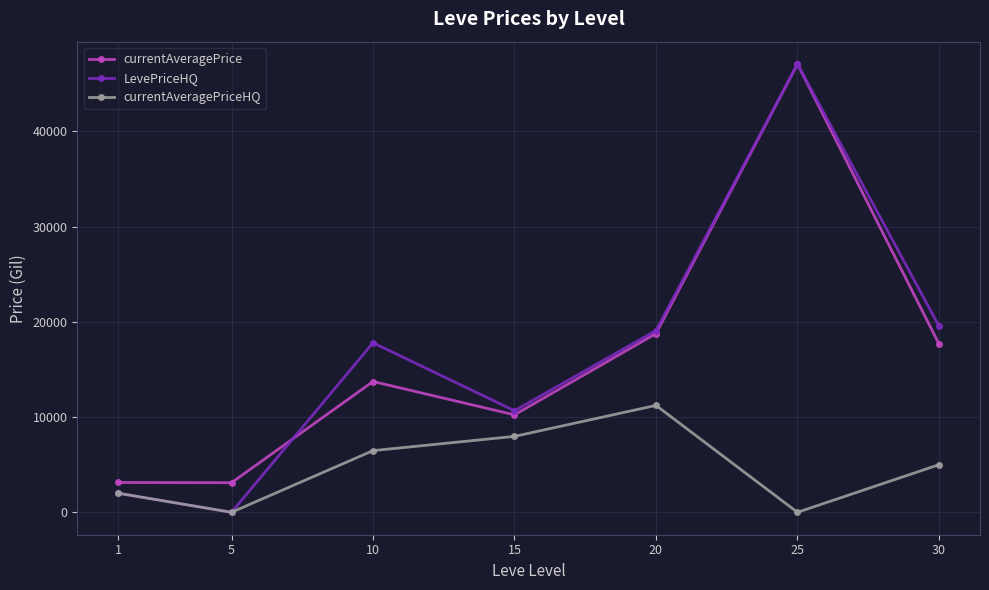

True or false: currentAveragePrice and currentAveragePriceHQ intersect in this chart.

False